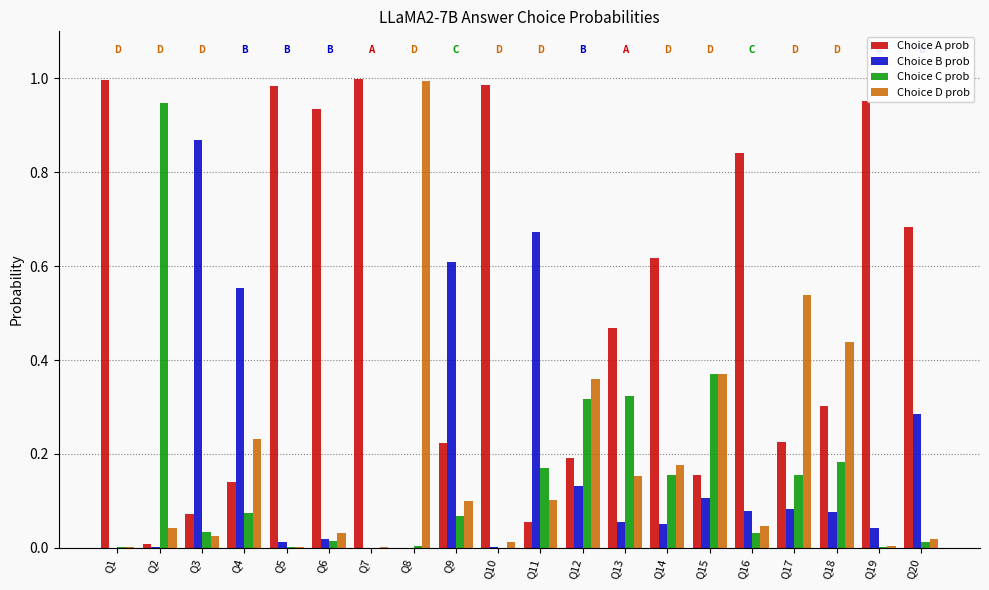

The Choice D prob series shows 0.2 at Q4. True or false?

True